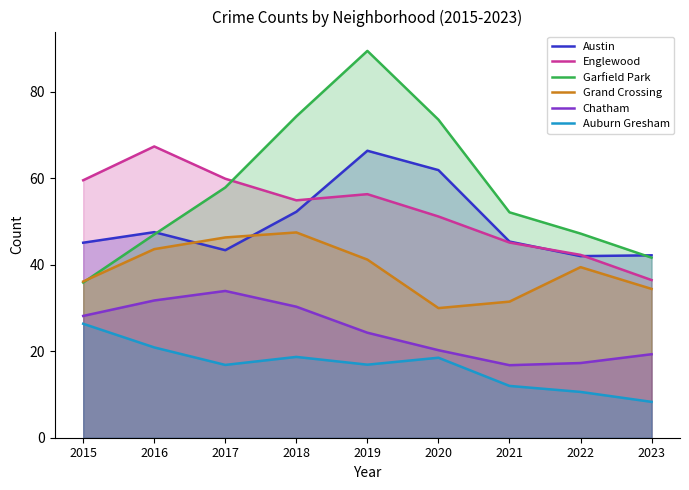

What is the value of the Grand Crossing point at the 8th from the left?

39.4